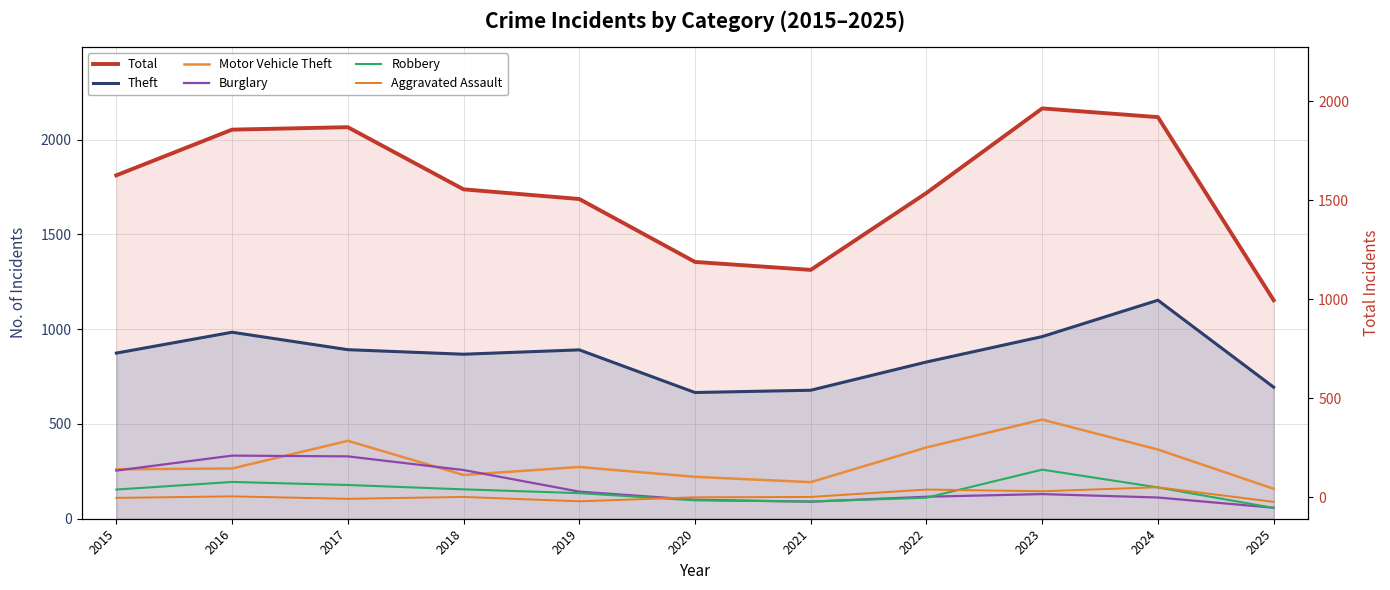

How many distinct data groups are displayed?

6